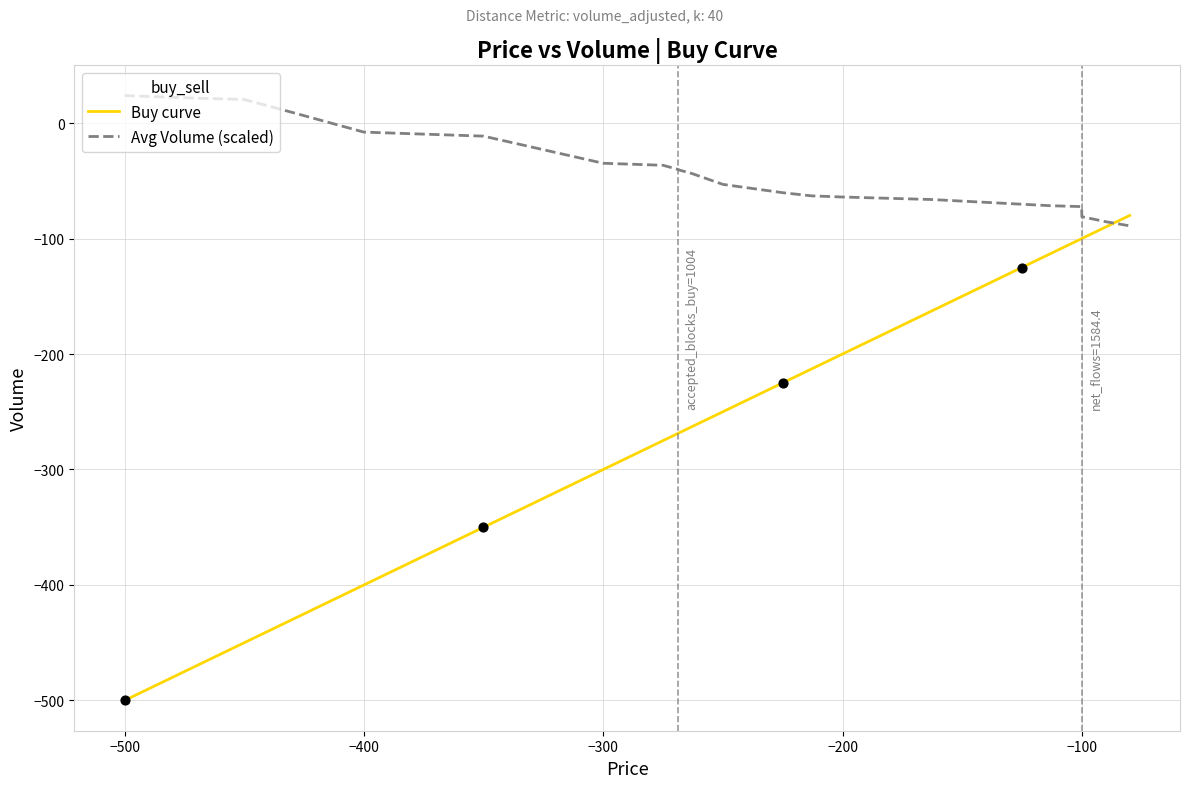

What is the maximum value shown in the chart?

23.8